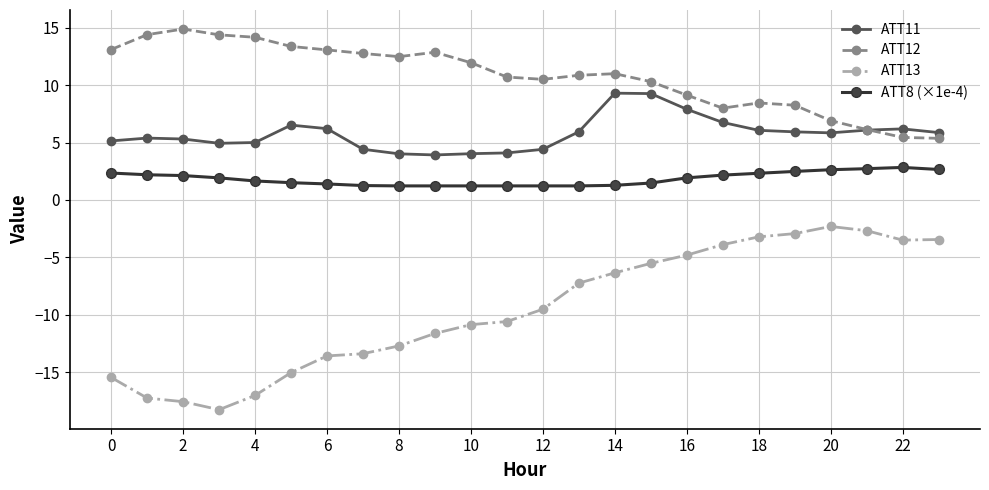

What is the value of the ATT8 (×1e-4) point at the 19th from the left?

2.3